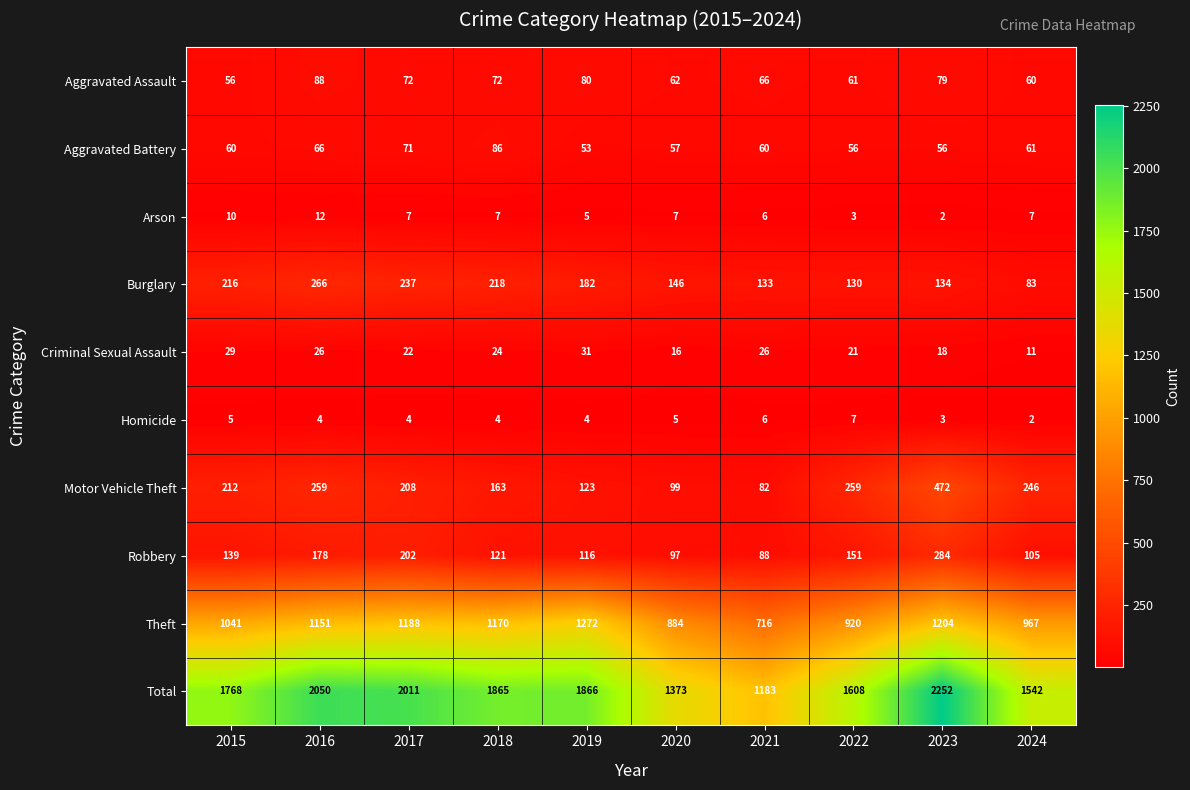

How many Arson values are between 5 and 7?

6